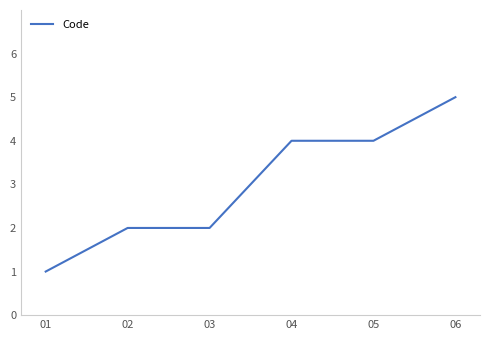

True or false: there are more than 2 points higher than both neighbors.

False